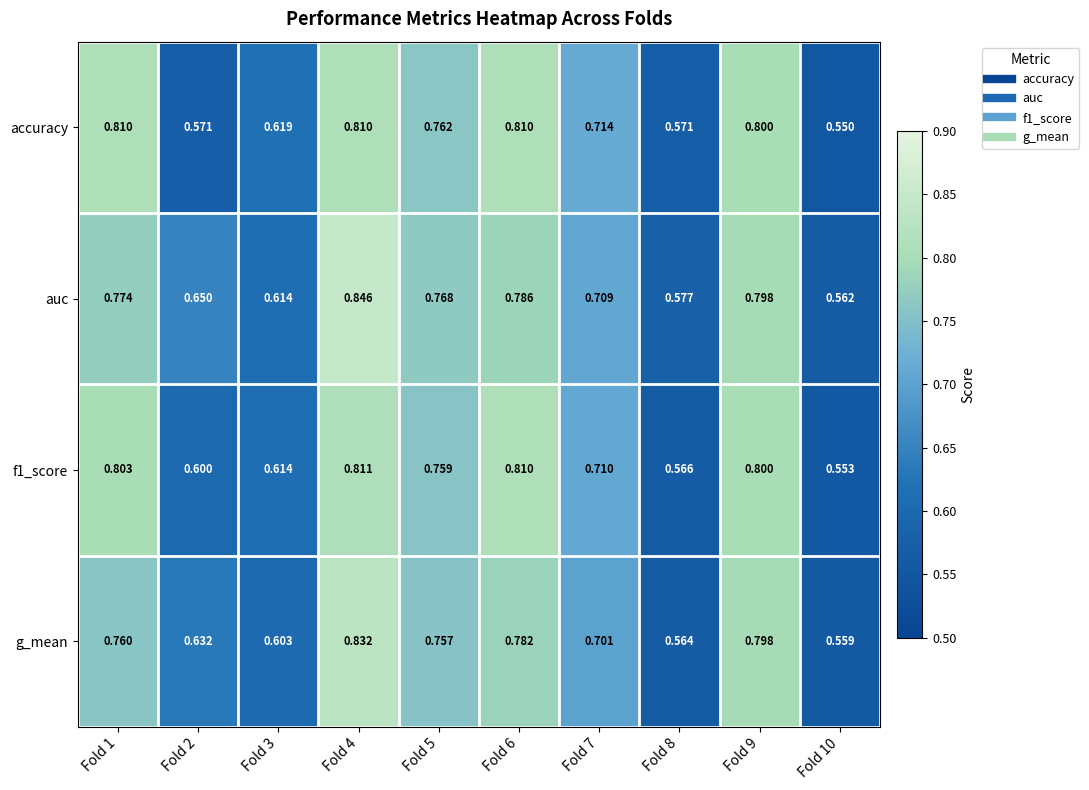

Which label corresponds to the smallest value in the chart?

Fold 10